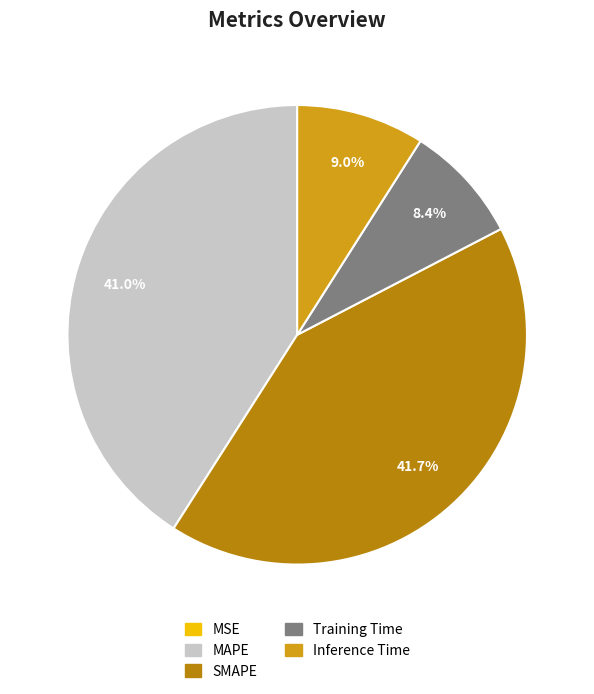

Between Training Time and Inference Time, which is larger?

Inference Time